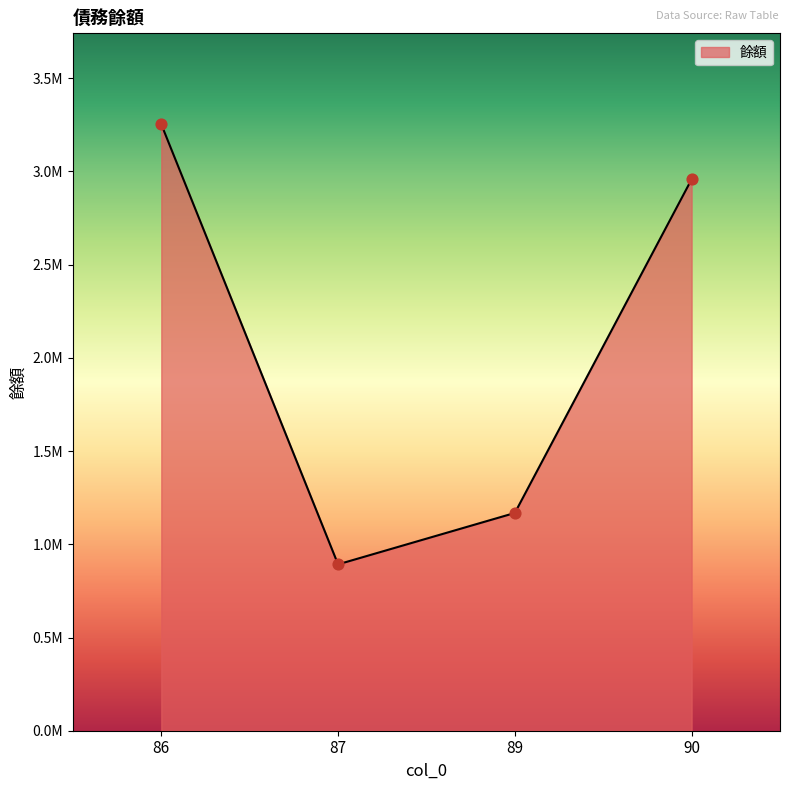

What is the change in value from 87 to 89?

+275781